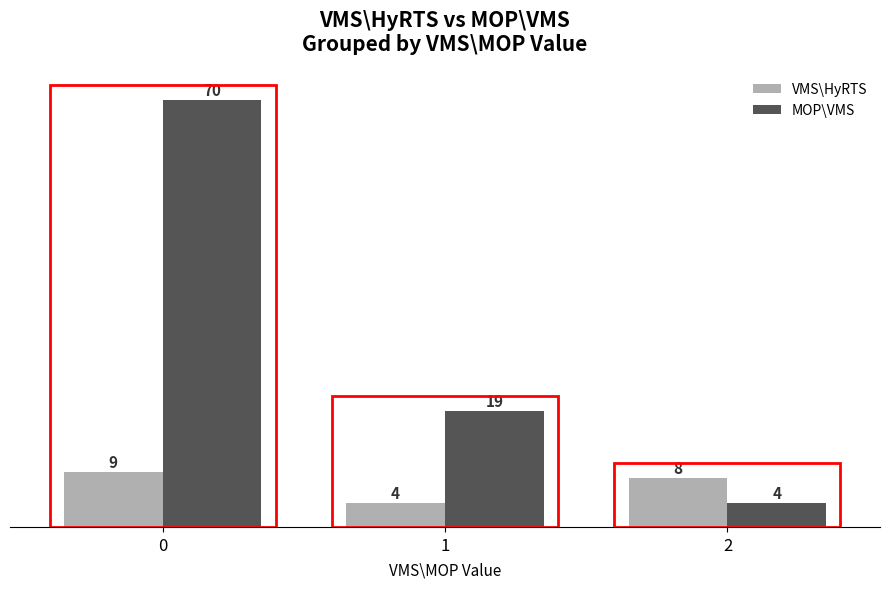

How many data points does each series have?

3